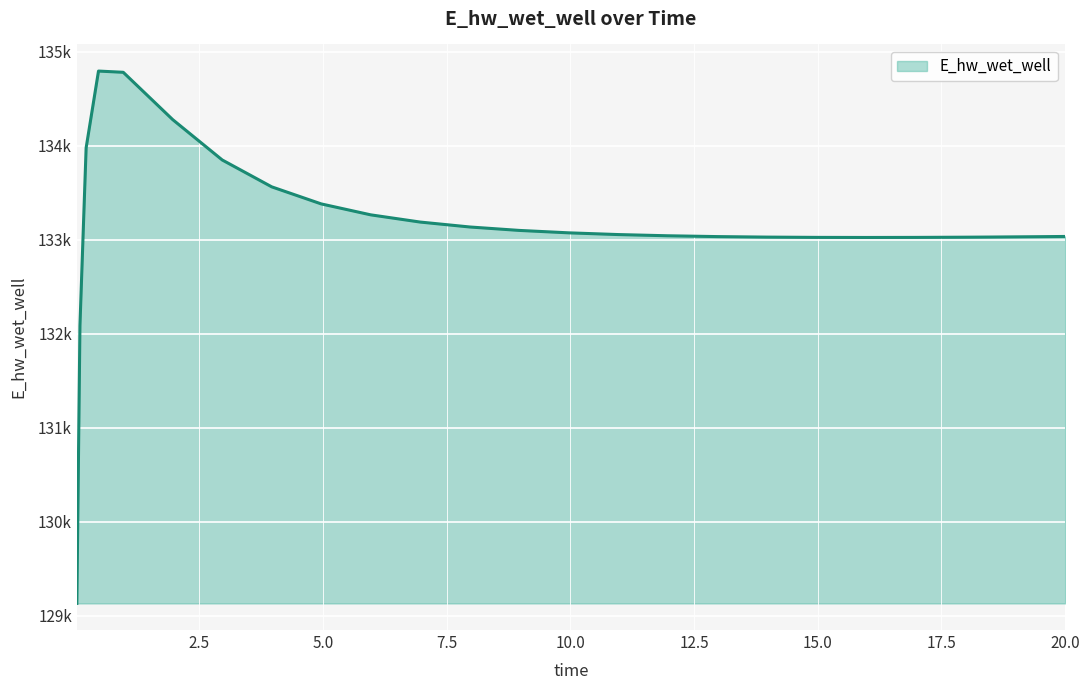

Reading right to left, extract all data points from this chart.

20.0=133035.9	19.46875=133033.5	18.46875=133029.6	17.96875=133028.1	16.96875=133025.9	15.96875=133025.2	14.96875=133026.1	13.96875=133029.0	12.96875=133034.5	11.96875=133043.2	10.96875=133056.1	9.96875=133074.4	8.96875=133100.3	7.96875=133136.7	6.96875=133189.0	5.96875=133265.8	4.96875=133382.2	3.96875=133563.7	2.96875=133849.5	1.96875=134278.4	0.96875=134782.1	0.46875=134795.2	0.21875=133978.3	0.09375=132087.5	0.03125=129132.7